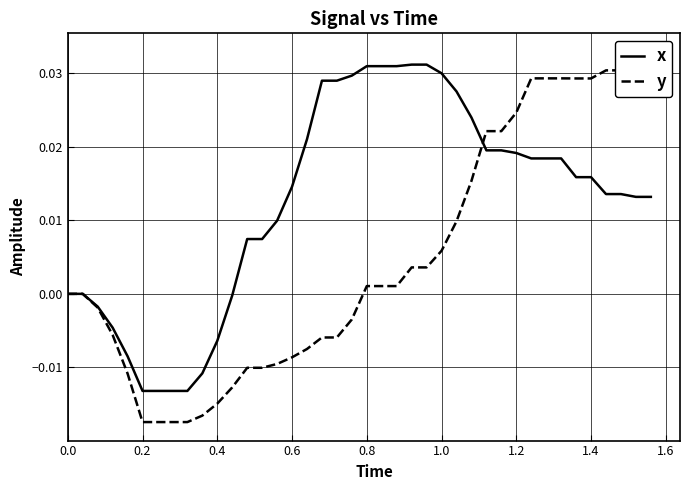

What is the label of the 2nd point from the left?

0.2